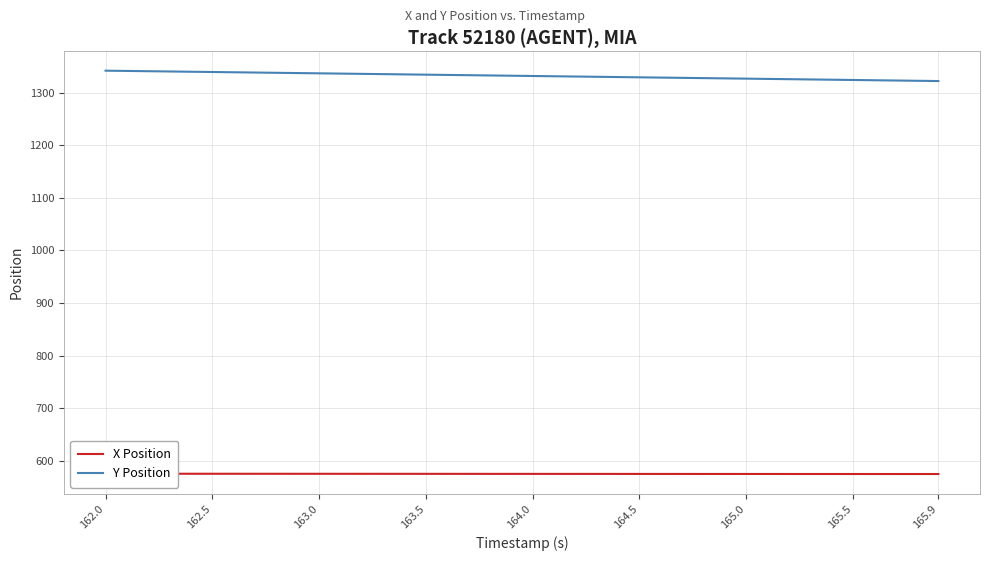

What is the maximum value shown in the chart?

1341.6